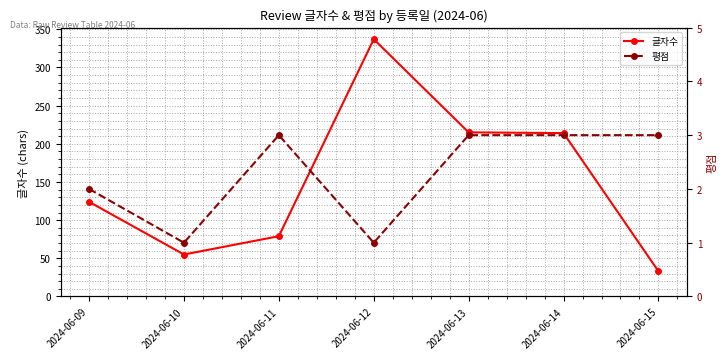

Reading left to right, extract all data points from this chart.

글자수: 2024-06-09=124	2024-06-10=55	2024-06-11=79	2024-06-12=337	2024-06-13=215	2024-06-14=214	2024-06-15=33
평점: 2024-06-09=2	2024-06-10=1	2024-06-11=3	2024-06-12=1	2024-06-13=3	2024-06-14=3	2024-06-15=3